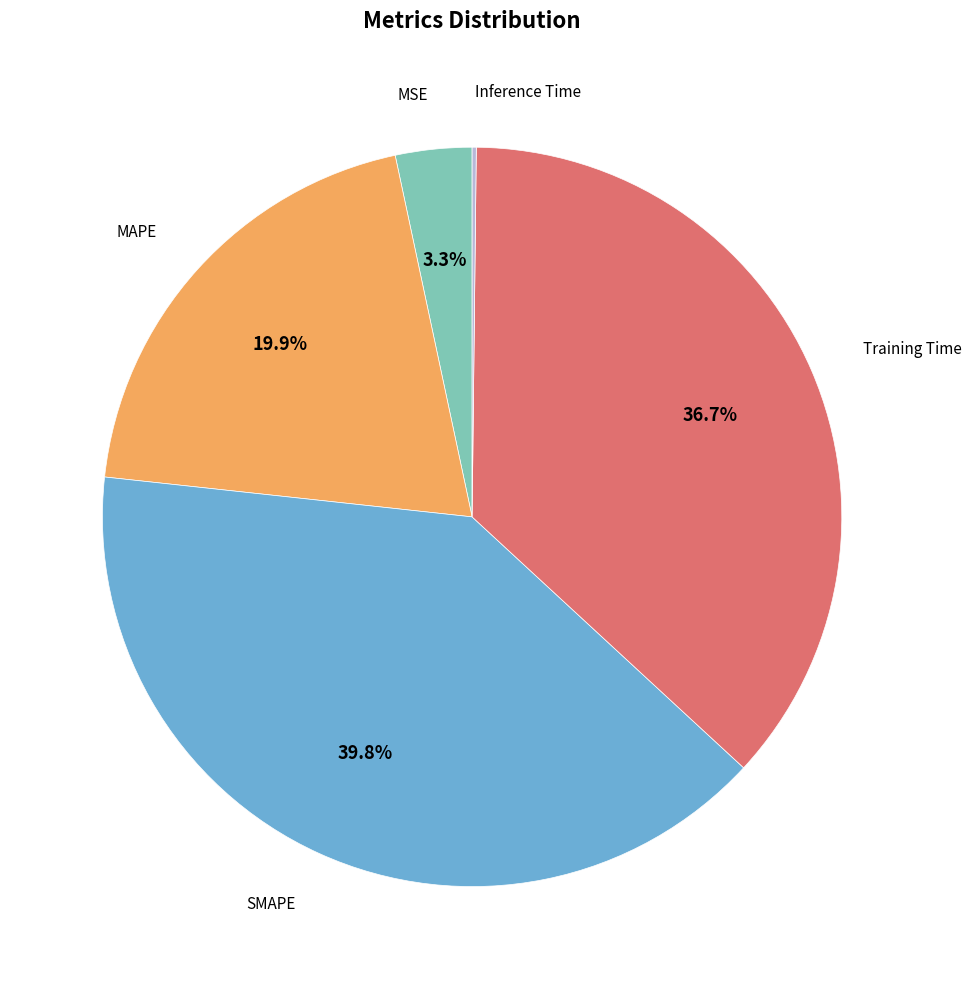

Is there a majority slice in this chart?

No